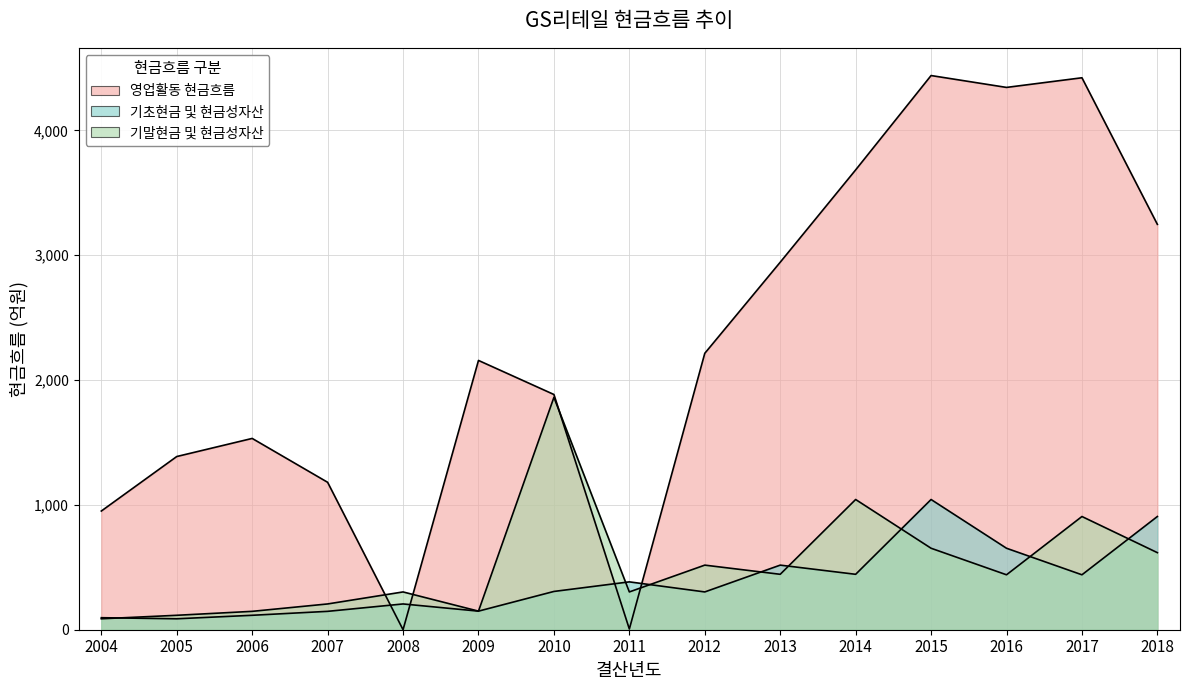

Reading left to right, what are all the values shown in this chart?

영업활동 현금흐름: 2004=950.9	2005=1387.6	2006=1532.7	2007=1181.2	2008=0.0	2009=2157.6	2010=1884.7	2011=5.5	2012=2214.7	2013=2944.3	2014=3684.1	2015=4440.2	2016=4345.0	2017=4422.3	2018=3247.8
기초현금 및 현금성자산: 2004=96.3	2005=87.6	2006=115.6	2007=147.2	2008=206.5	2009=148.9	2010=306.7	2011=383.4	2012=302.8	2013=517.5	2014=444.0	2015=1043.4	2016=652.8	2017=440.1	2018=907.1
기말현금 및 현금성자산: 2004=87.6	2005=115.6	2006=147.2	2007=206.5	2008=302.8	2009=148.9	2010=1861.8	2011=302.8	2012=517.5	2013=444.0	2014=1043.4	2015=652.8	2016=440.1	2017=907.1	2018=617.5